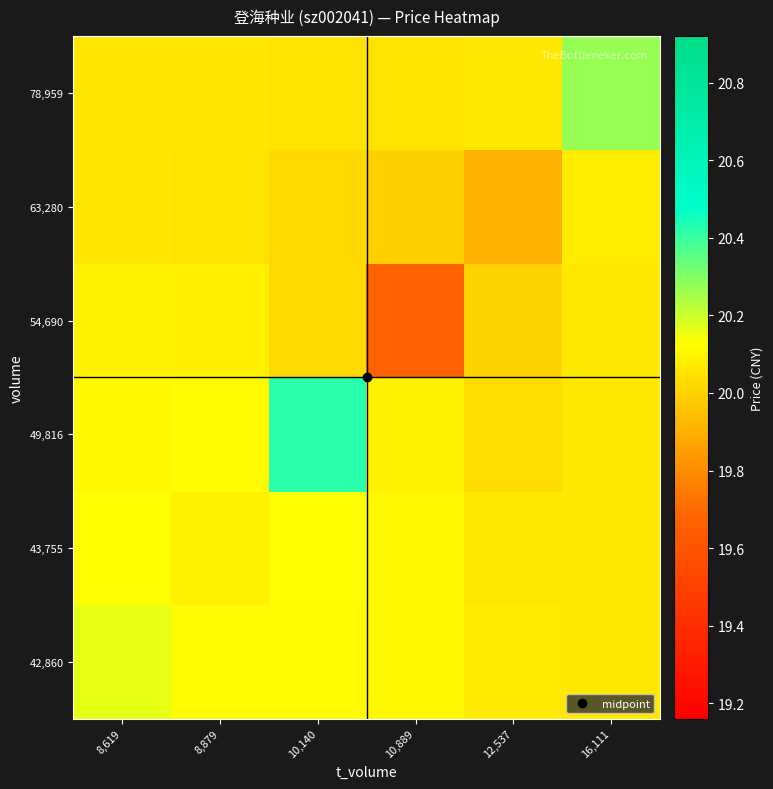

At which category does the chart reach its minimum across all series?

10,889